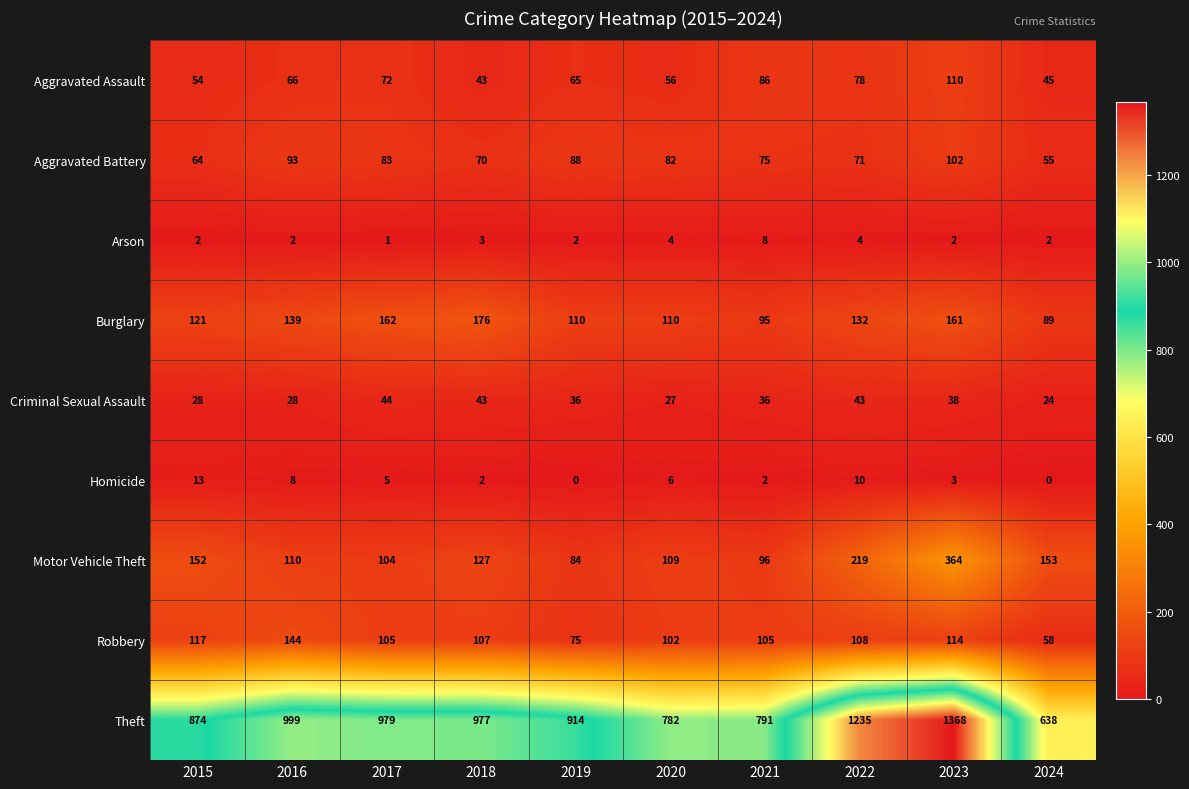

What is the difference between the highest and lowest values at 2021?

789